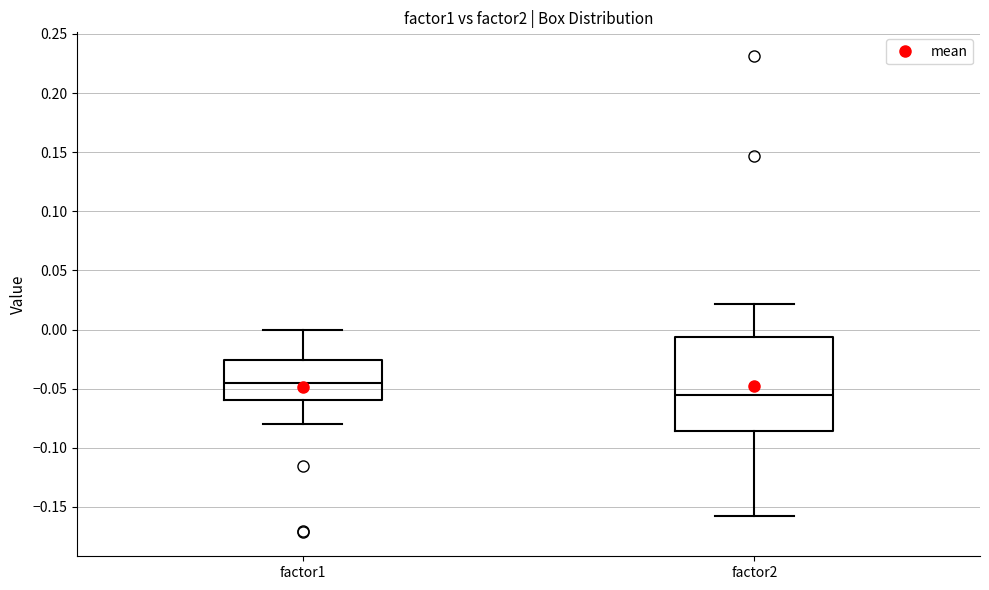

Reading left to right, transcribe this box plot: for each box, give where its median line is, the range the box spans, and where its two whiskers end, as read against the y-axis. The values are not printed on the chart, so give them approximately, as read against the axis.

factor1: median -0.045, box -0.060 to -0.025, whiskers -0.080 to 0.000
factor2: median -0.055, box -0.085 to -0.005, whiskers -0.160 to 0.020